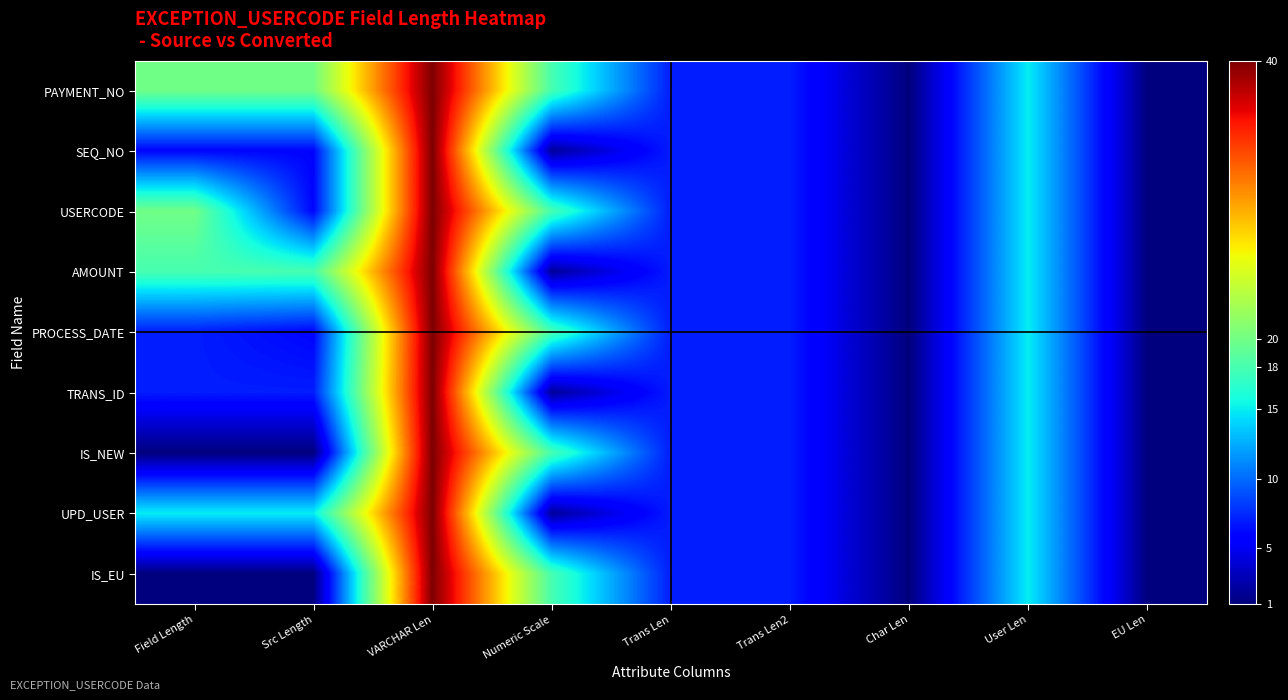

Reading right to left, list all the values displayed in this chart.

PAYMENT_NO: EU Len=1	User Len=15	Char Len=1	Trans Len2=7	Trans Len=7	Numeric Scale=18	VARCHAR Len=40	Src Length=20	Field Length=20
SEQ_NO: EU Len=1	User Len=15	Char Len=1	Trans Len2=7	Trans Len=7	Numeric Scale=2	VARCHAR Len=40	Src Length=6	Field Length=6
USERCODE: EU Len=1	User Len=15	Char Len=1	Trans Len2=7	Trans Len=7	Numeric Scale=18	VARCHAR Len=40	Src Length=6	Field Length=20
AMOUNT: EU Len=1	User Len=15	Char Len=1	Trans Len2=7	Trans Len=7	Numeric Scale=2	VARCHAR Len=40	Src Length=18	Field Length=18
PROCESS_DATE: EU Len=1	User Len=15	Char Len=1	Trans Len2=7	Trans Len=7	Numeric Scale=18	VARCHAR Len=40	Src Length=6	Field Length=7
TRANS_ID: EU Len=1	User Len=15	Char Len=1	Trans Len2=7	Trans Len=7	Numeric Scale=2	VARCHAR Len=40	Src Length=7	Field Length=7
IS_NEW: EU Len=1	User Len=15	Char Len=1	Trans Len2=7	Trans Len=7	Numeric Scale=18	VARCHAR Len=40	Src Length=1	Field Length=1
UPD_USER: EU Len=1	User Len=15	Char Len=1	Trans Len2=7	Trans Len=7	Numeric Scale=2	VARCHAR Len=40	Src Length=15	Field Length=15
IS_EU: EU Len=1	User Len=15	Char Len=1	Trans Len2=7	Trans Len=7	Numeric Scale=18	VARCHAR Len=40	Src Length=1	Field Length=1